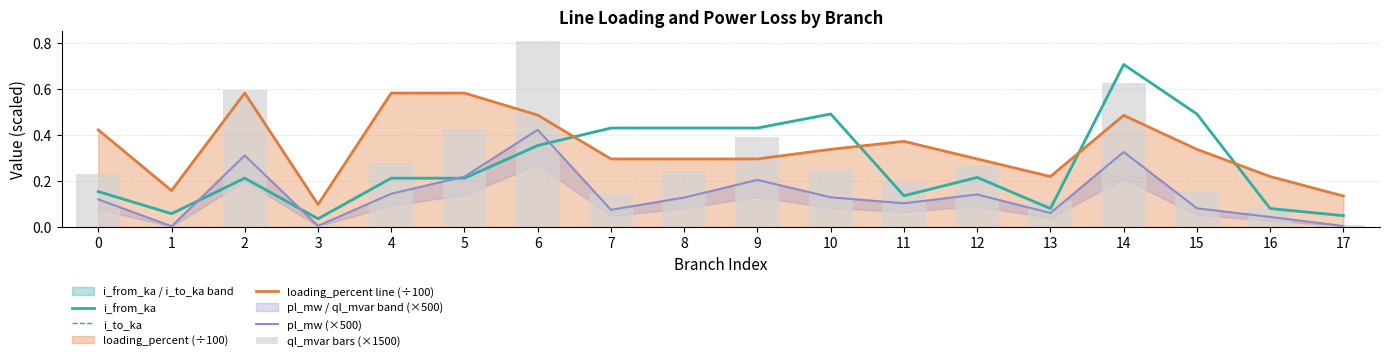

Reading left to right, transcribe all the data shown in this chart.

i_from_ka: 0.2	0.1	0.2	0.0	0.2	0.2	0.4	0.4	0.4	0.4	0.5	0.1	0.2	0.1	0.7	0.5	0.1	0.0
i_to_ka: 0.2	0.1	0.2	0.0	0.2	0.2	0.4	0.4	0.4	0.4	0.5	0.1	0.2	0.1	0.7	0.5	0.1	0.0
loading_percent line (÷100): 0.4	0.2	0.6	0.1	0.6	0.6	0.5	0.3	0.3	0.3	0.3	0.4	0.3	0.2	0.5	0.3	0.2	0.1
pl_mw (×500): 0.1	0.0	0.3	0.0	0.1	0.2	0.4	0.1	0.1	0.2	0.1	0.1	0.1	0.1	0.3	0.1	0.0	0.0
ql_mvar bars (×1500): 0.2	0.0	0.6	0.0	0.3	0.4	0.8	0.1	0.2	0.4	0.2	0.2	0.3	0.1	0.6	0.2	0.1	0.0